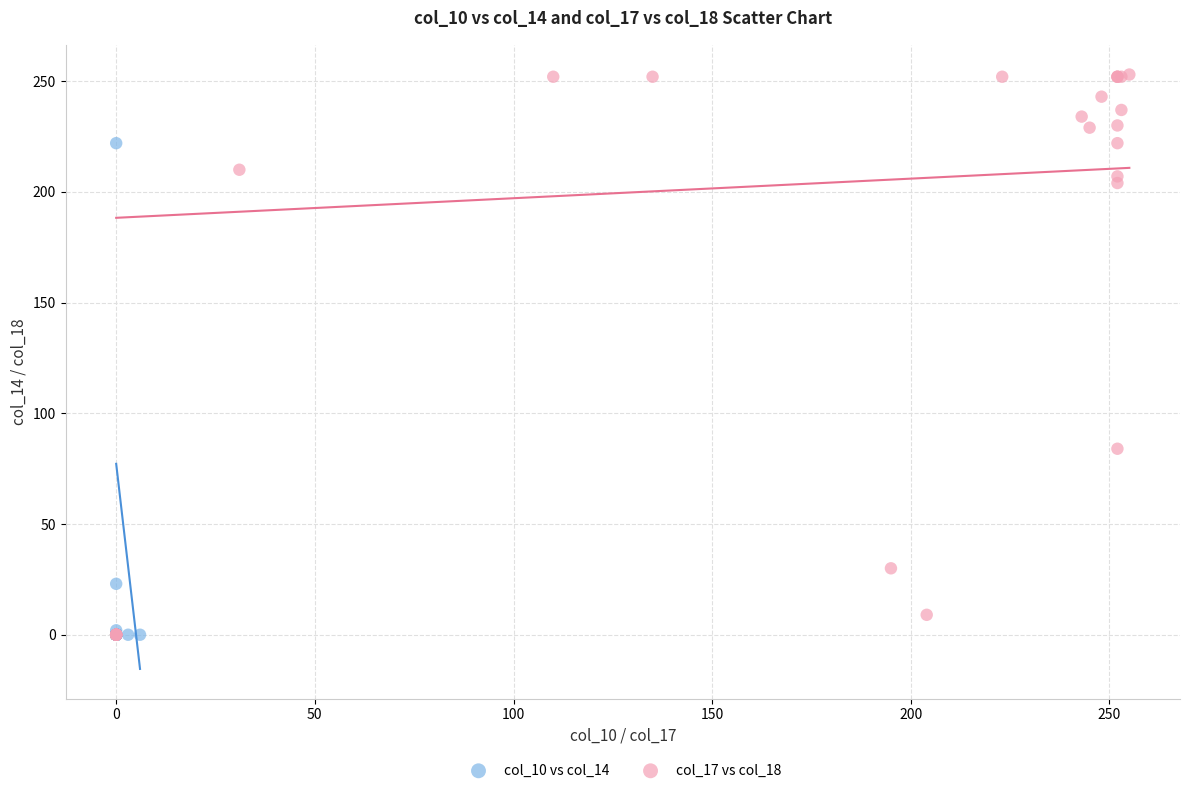

What are all the series names shown in the legend?

col_10 vs col_14, col_17 vs col_18